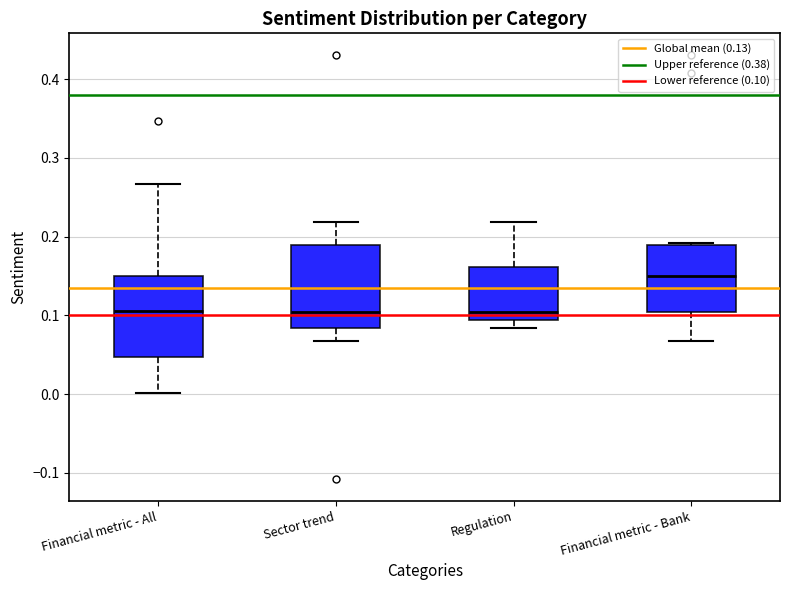

Reading left to right, transcribe this box plot: for each box, give where its median line is, the range the box spans, and where its two whiskers end, as read against the y-axis. The values are not printed on the chart, so give them approximately, as read against the axis.

Financial metric - All: median 0.11, box 0.05 to 0.15, whiskers 0.00 to 0.27
Sector trend: median 0.10, box 0.08 to 0.19, whiskers 0.07 to 0.22
Regulation: median 0.10, box 0.09 to 0.16, whiskers 0.08 to 0.22
Financial metric - Bank: median 0.15, box 0.10 to 0.19, whiskers 0.07 to 0.19